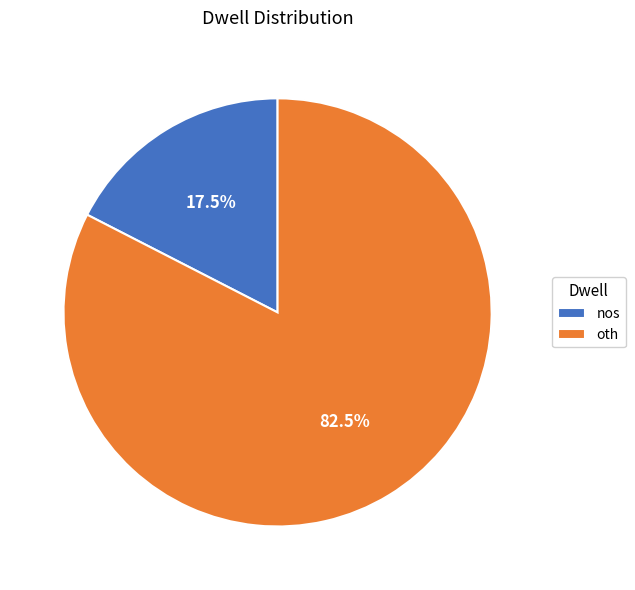

Rank the categories by value from highest to lowest.

oth, nos